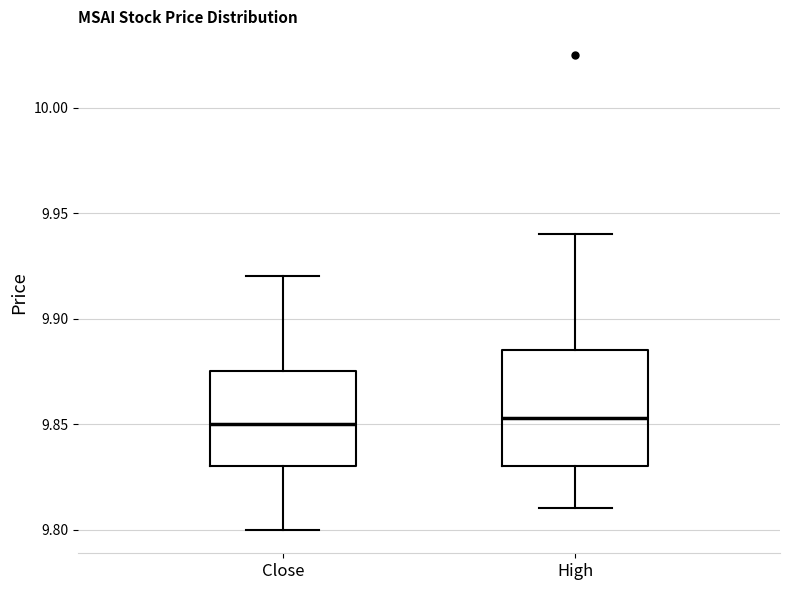

Comparing the boxes themselves (not the whiskers), which one is the tallest?

High